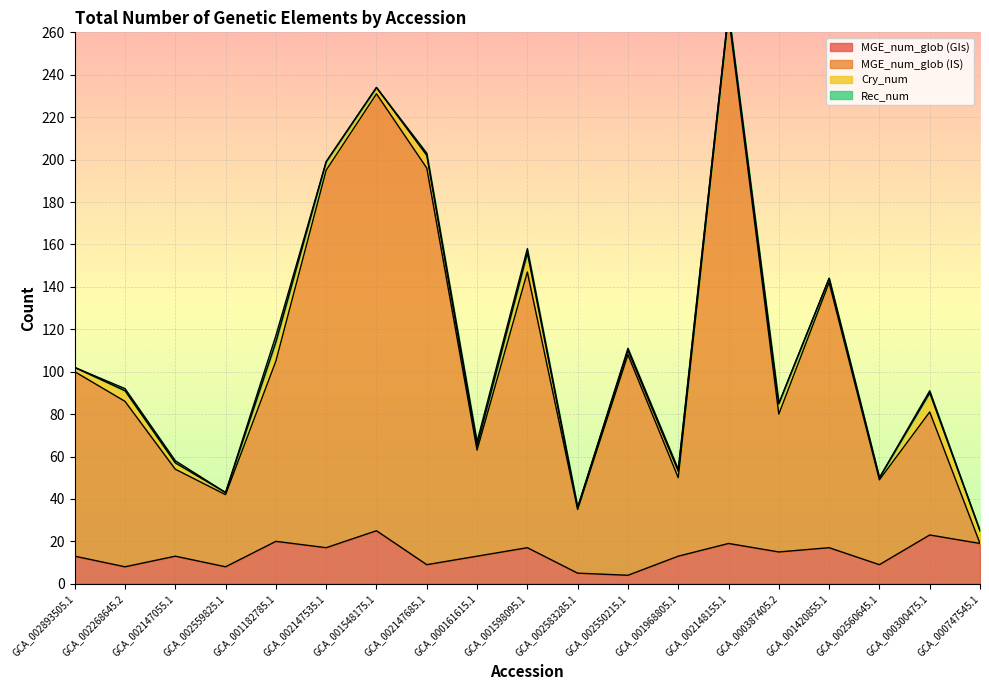

What is the lowest value of the MGE_num_glob (GIs) series?

4